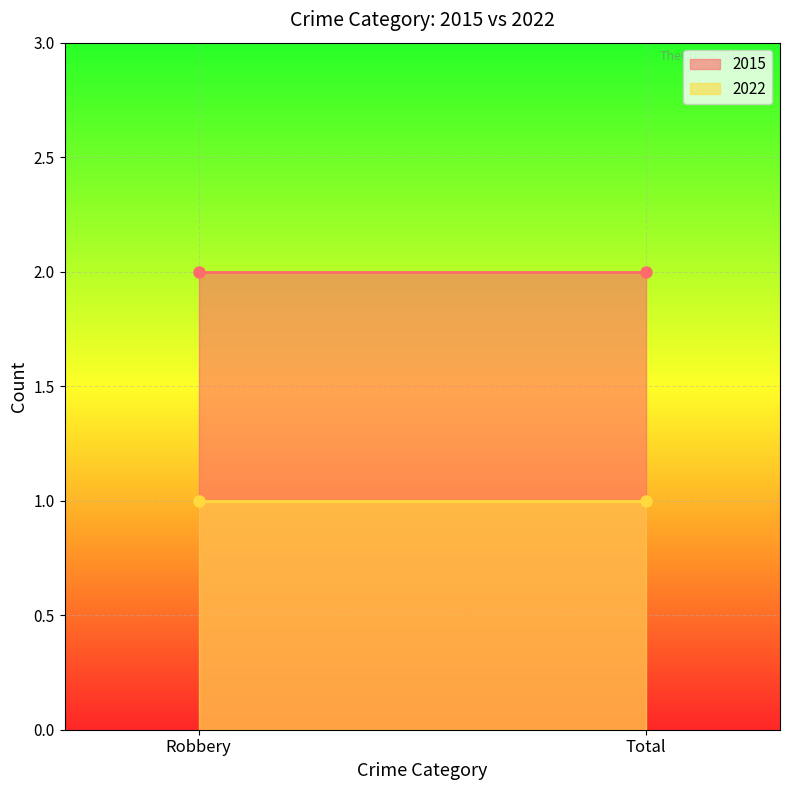

How many data points does each series have?

2